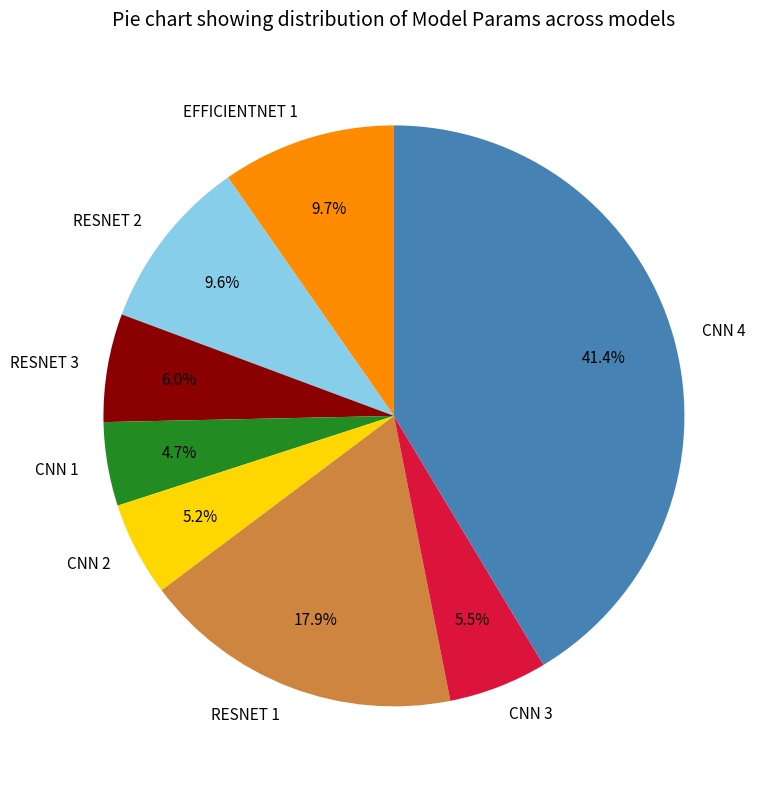

What is the total percentage of RESNET 3 and CNN 1?

10.7%